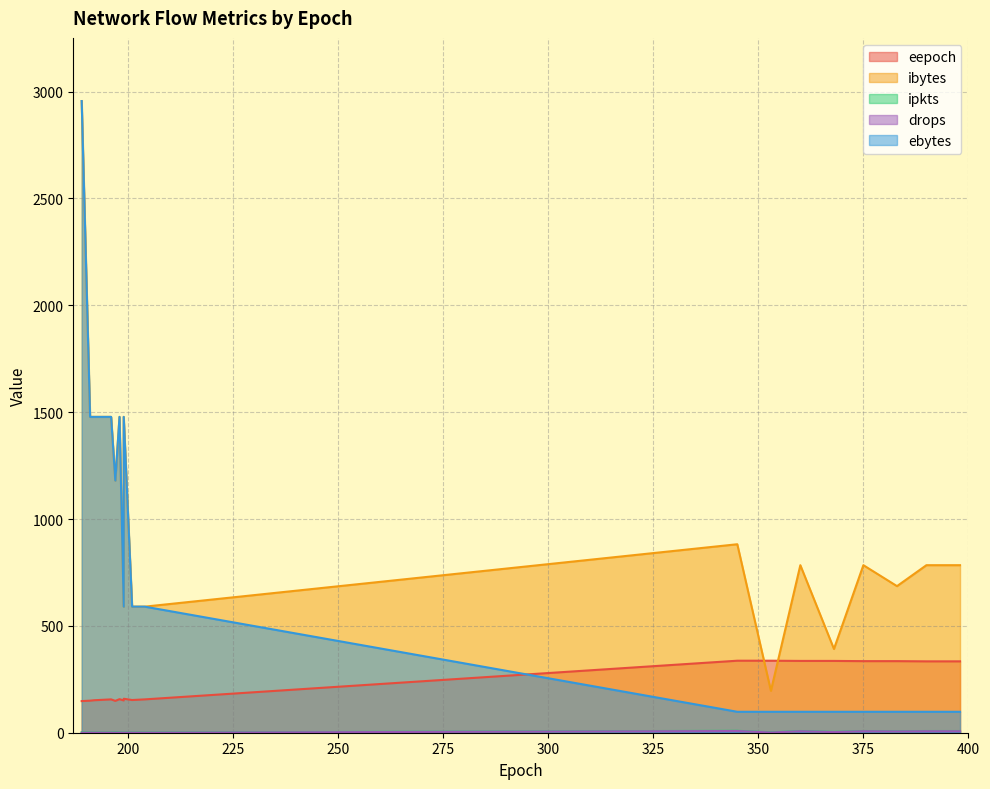

What is the label of the 18th point from the left?

360